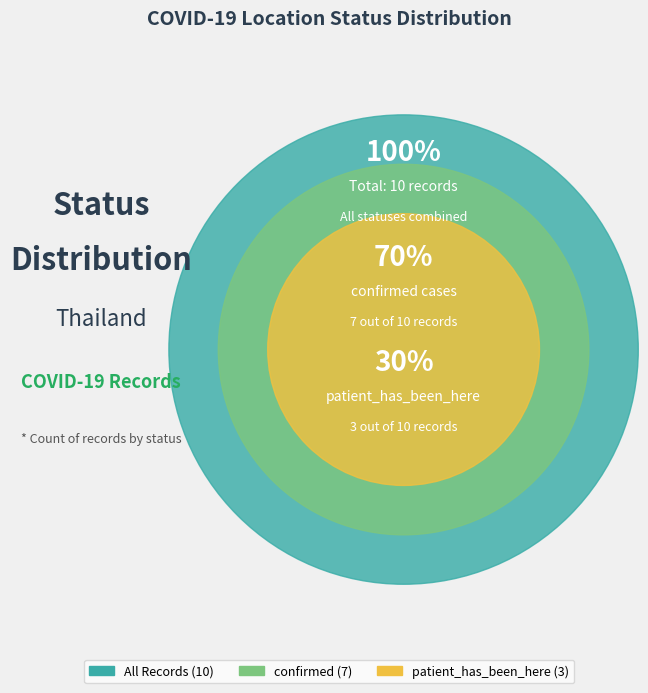

How many segments does this pie chart have?

2